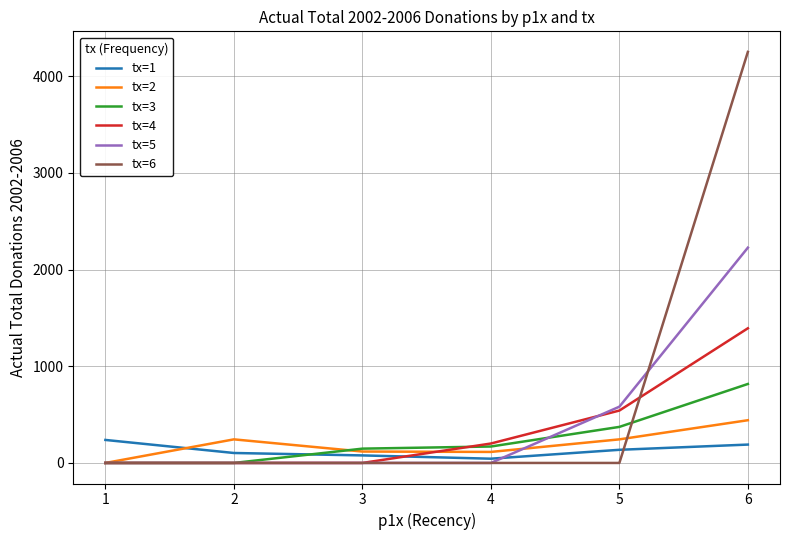

What is the greatest value displayed?

4252